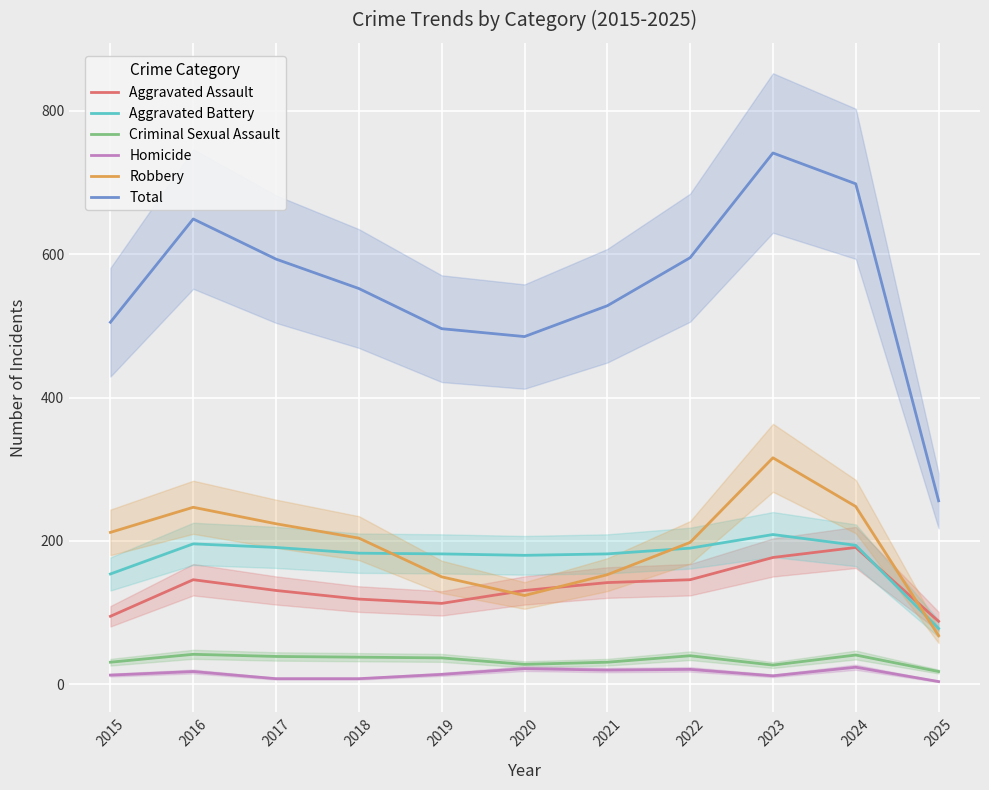

What is the maximum value shown in the chart?

741